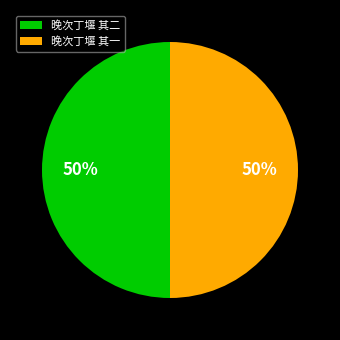

What is the ratio of the value at 晚次丁堰 其二 to the value at 晚次丁堰 其一?

1.0